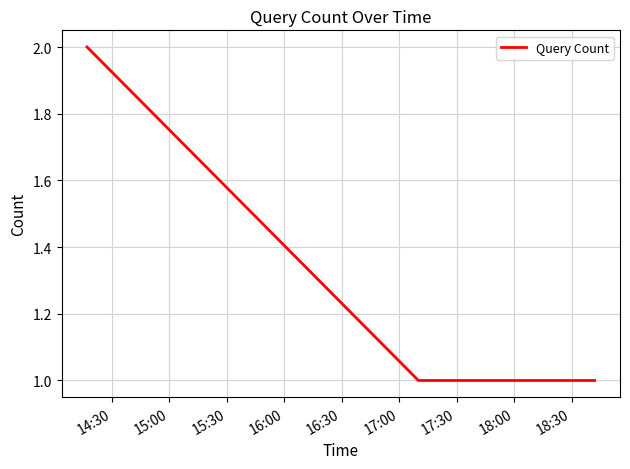

What is the sum of all values?

4